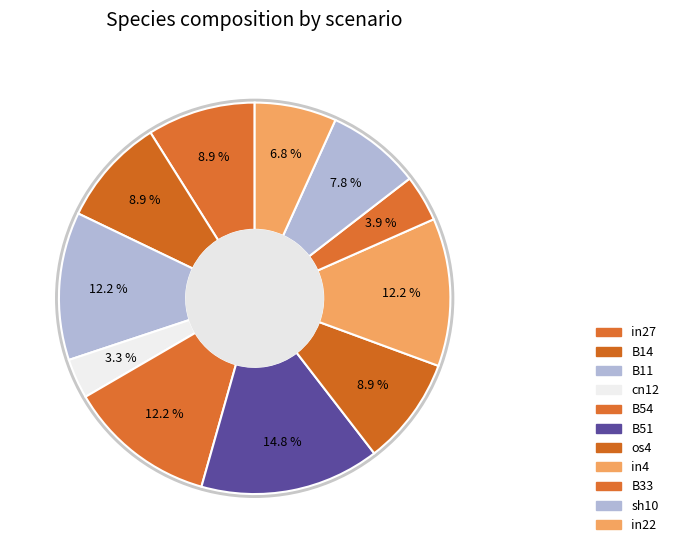

What is the smallest slice in the pie chart?

cn12